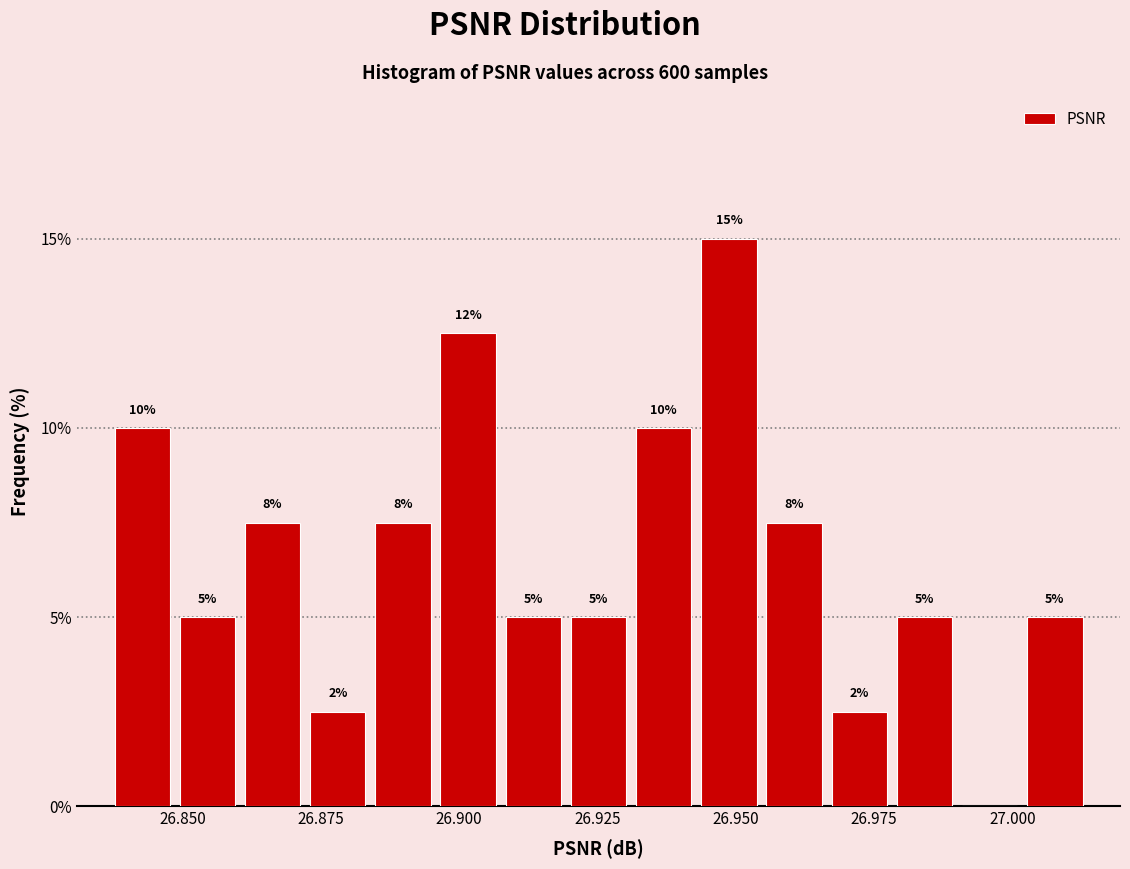

Around what value on the x-axis is the tallest bar? Give the approximate position of its centre, as read against the axis.

26.950